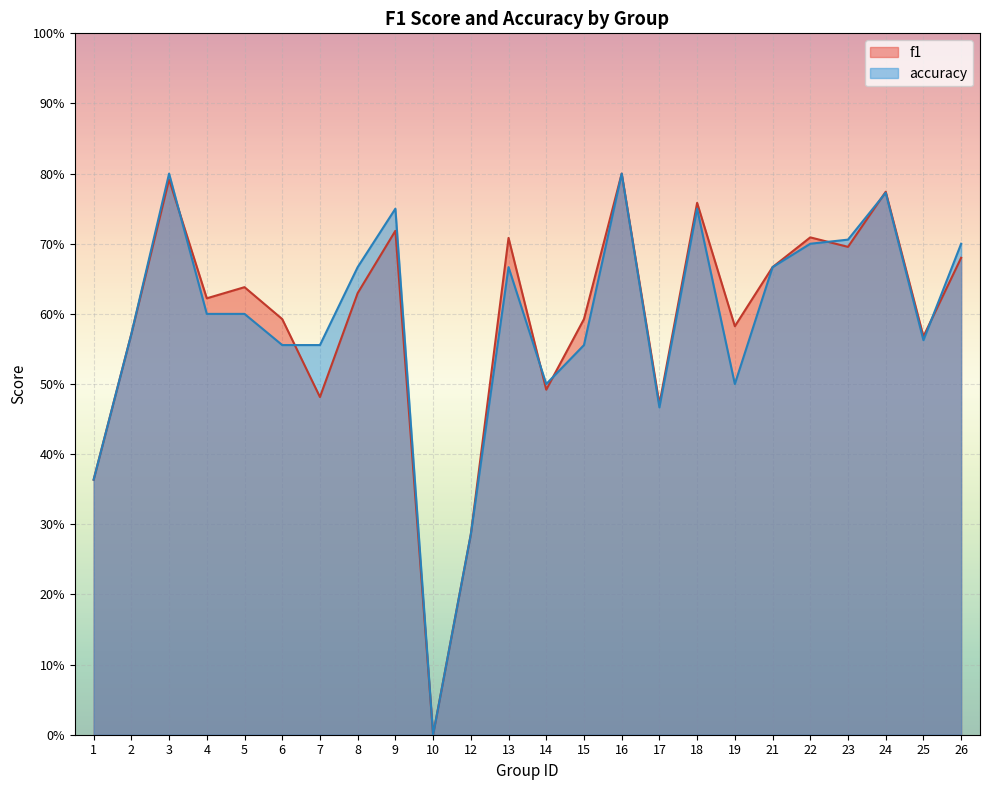

After their last crossing, which series has the higher values: accuracy or f1?

accuracy